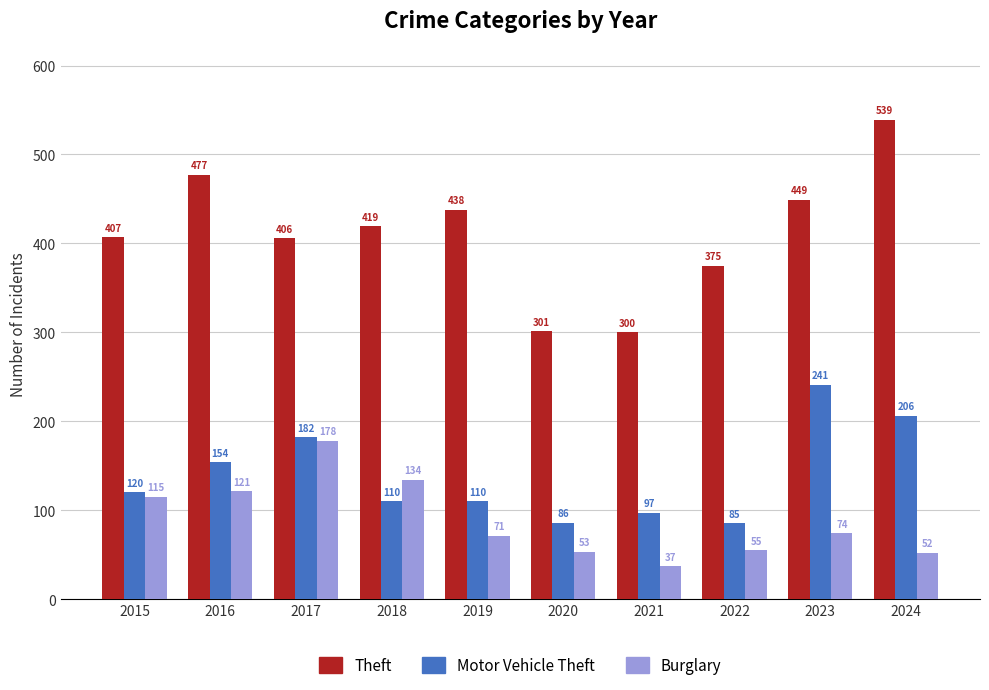

At which category is the sum across all series the highest?

2024